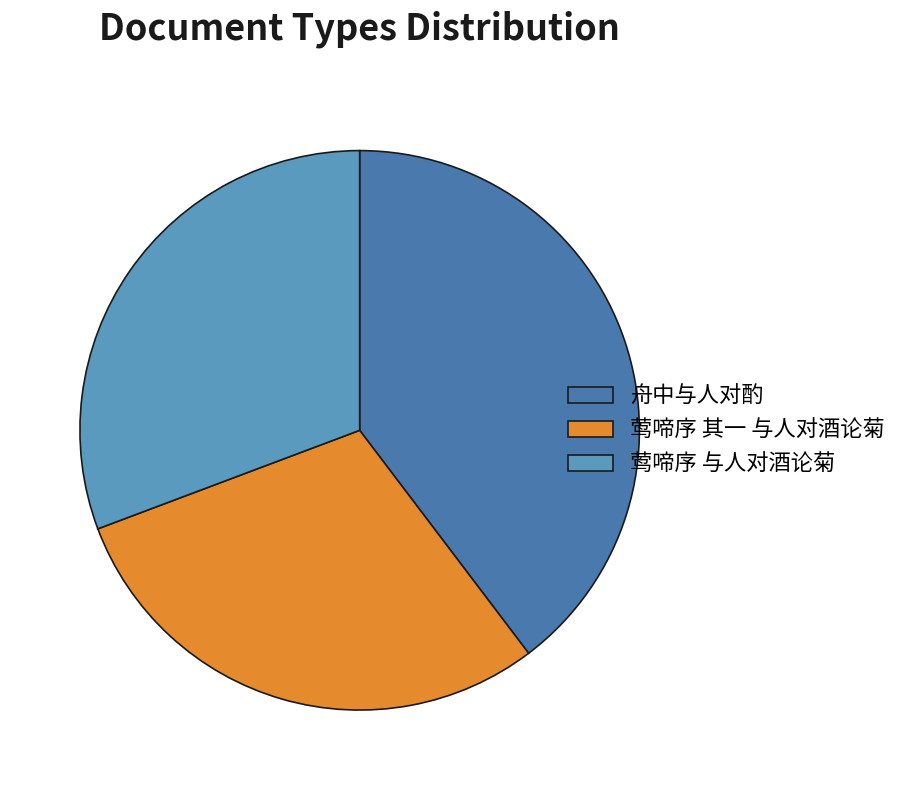

Does 莺啼序 其一 与人对酒论菊 represent more than half of the total?

No